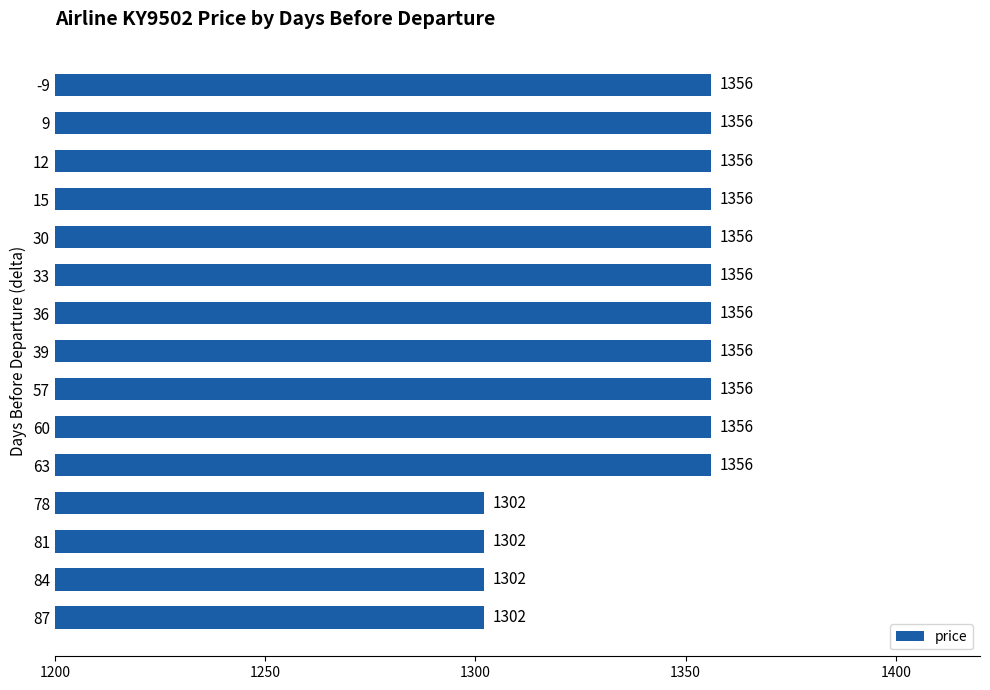

What is the average value?

1342